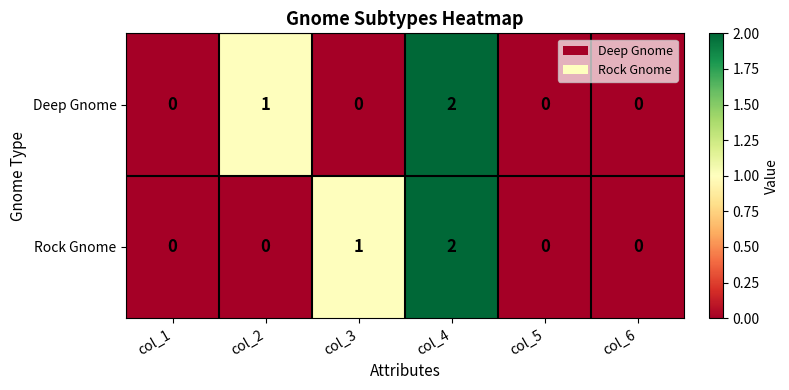

At which category is the sum across all series the highest?

col_4